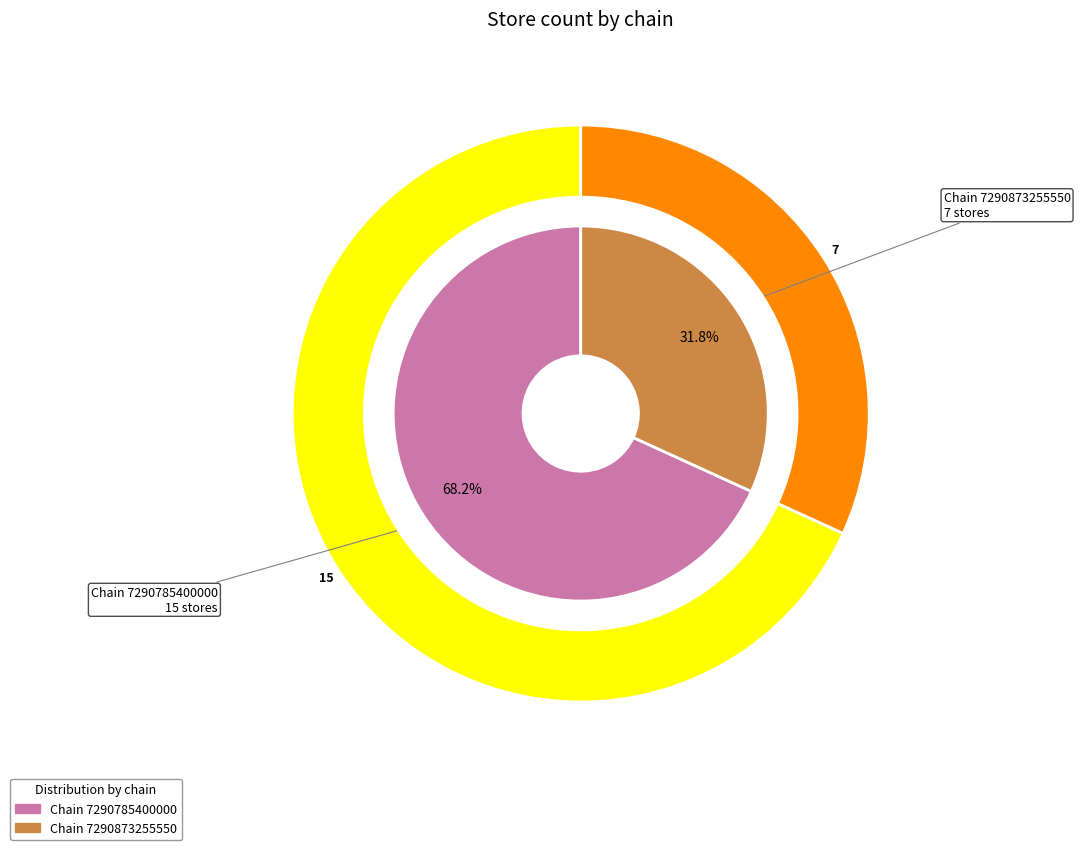

The 7290873255550 slice represents 45% of the pie. True or false?

False